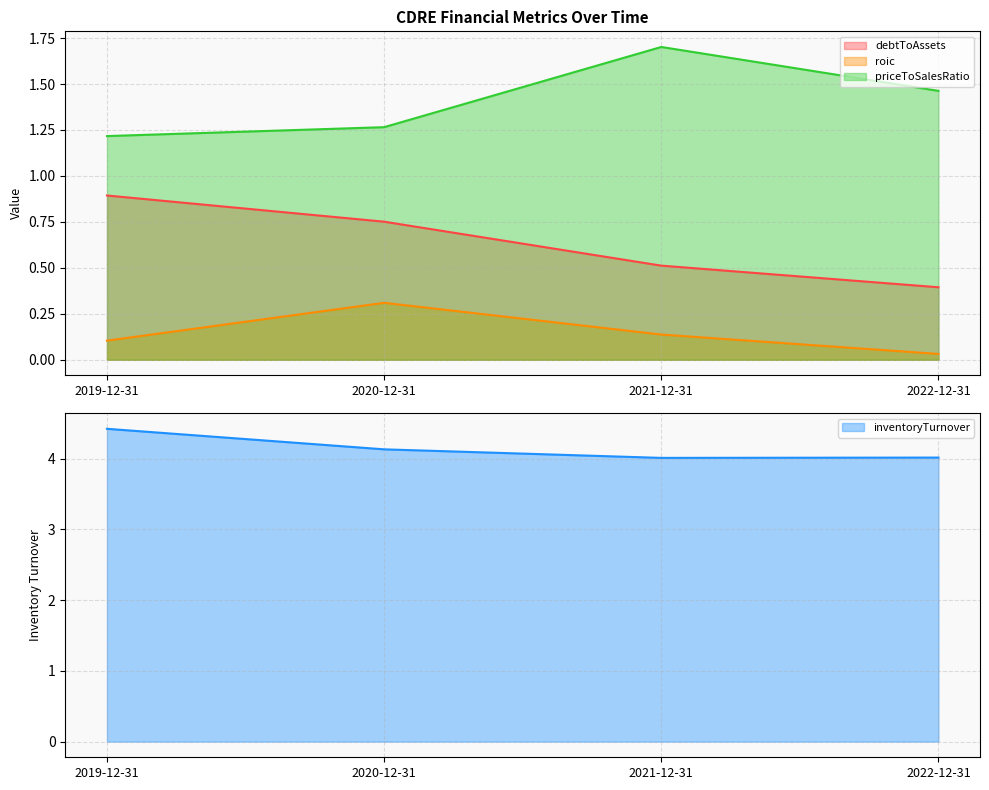

Reading left to right, extract all data points from this chart.

debtToAssets: 2019-12-31=0.9	2020-12-31=0.8	2021-12-31=0.5	2022-12-31=0.4
roic: 2019-12-31=0.1	2020-12-31=0.3	2021-12-31=0.1	2022-12-31=0.0
priceToSalesRatio: 2019-12-31=1.2	2020-12-31=1.3	2021-12-31=1.7	2022-12-31=1.5
inventoryTurnover: 2019-12-31=4.4	2020-12-31=4.1	2021-12-31=4.0	2022-12-31=4.0